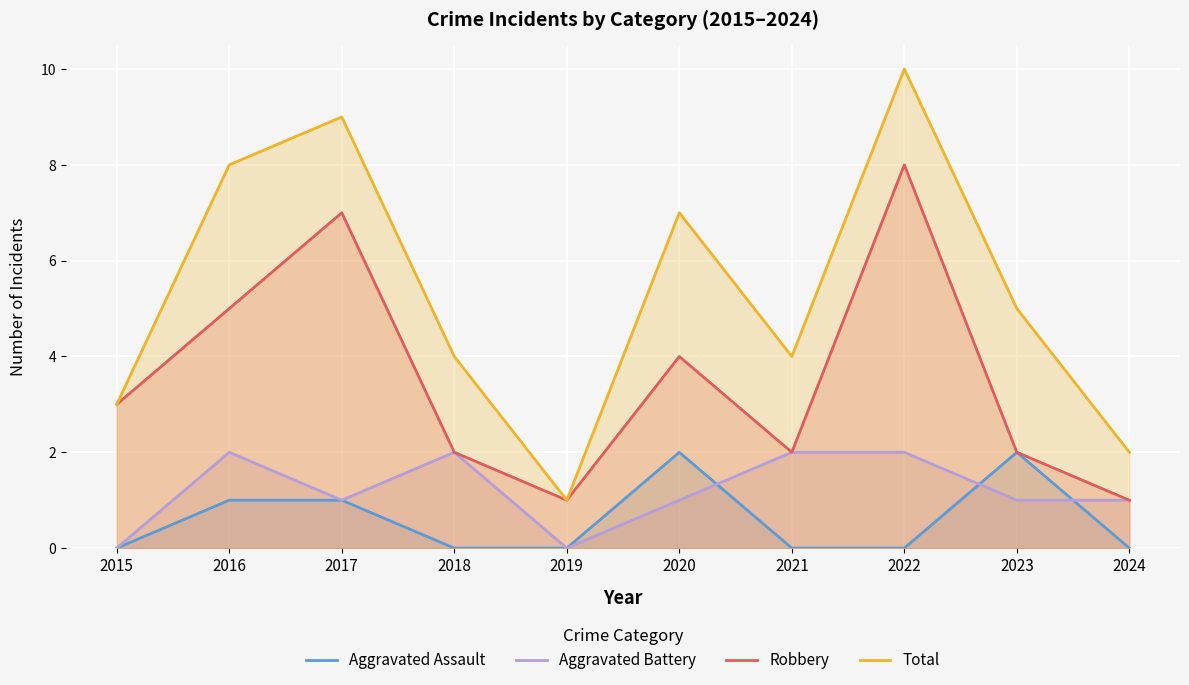

In Aggravated Assault, how many points are higher than both neighbors (excluding endpoints)?

2